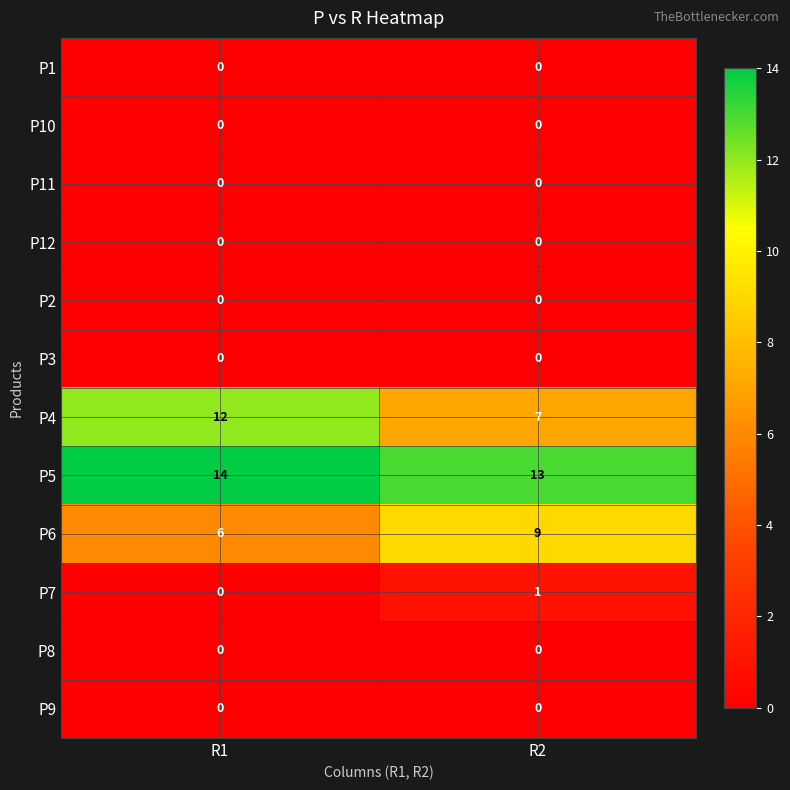

Reading right to left, transcribe all the data shown in this chart.

P1: 0	0
P10: 0	0
P11: 0	0
P12: 0	0
P2: 0	0
P3: 0	0
P4: 7	12
P5: 13	14
P6: 9	6
P7: 1	0
P8: 0	0
P9: 0	0